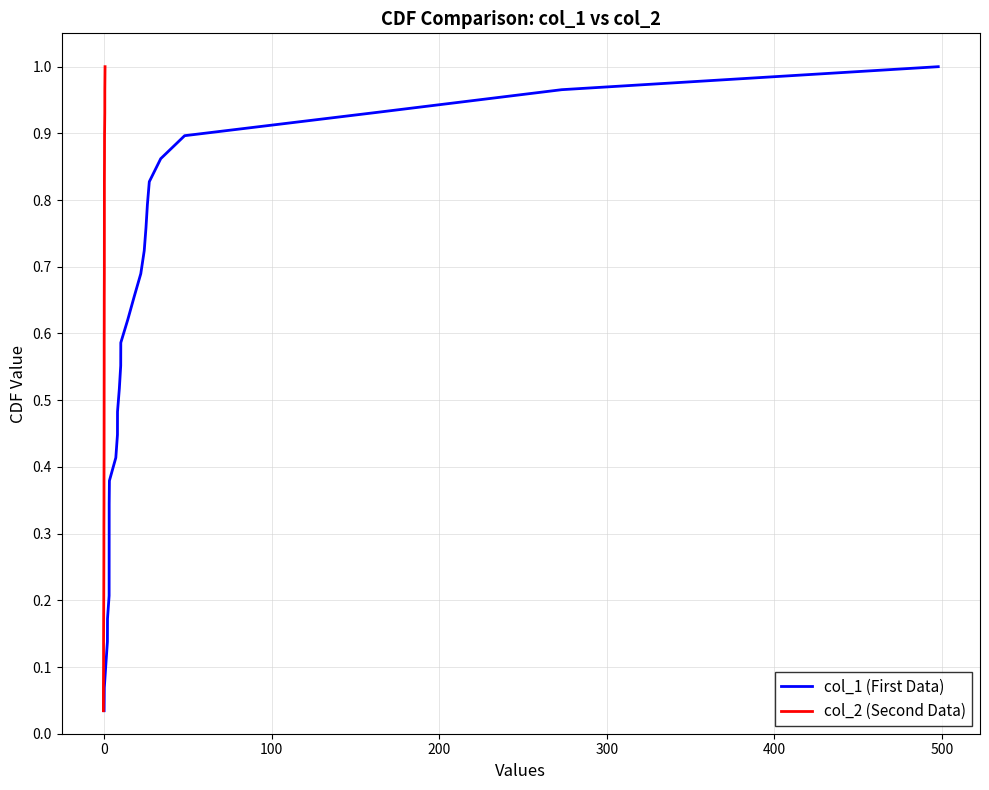

How many lines are shown in the chart?

2